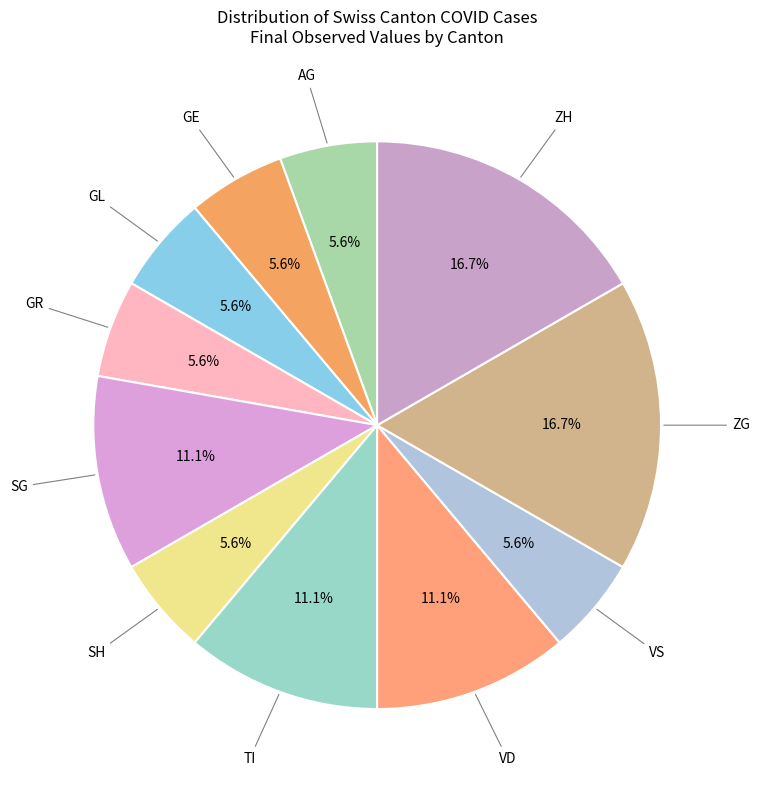

What percentage is NOT represented by GE?

94.4%